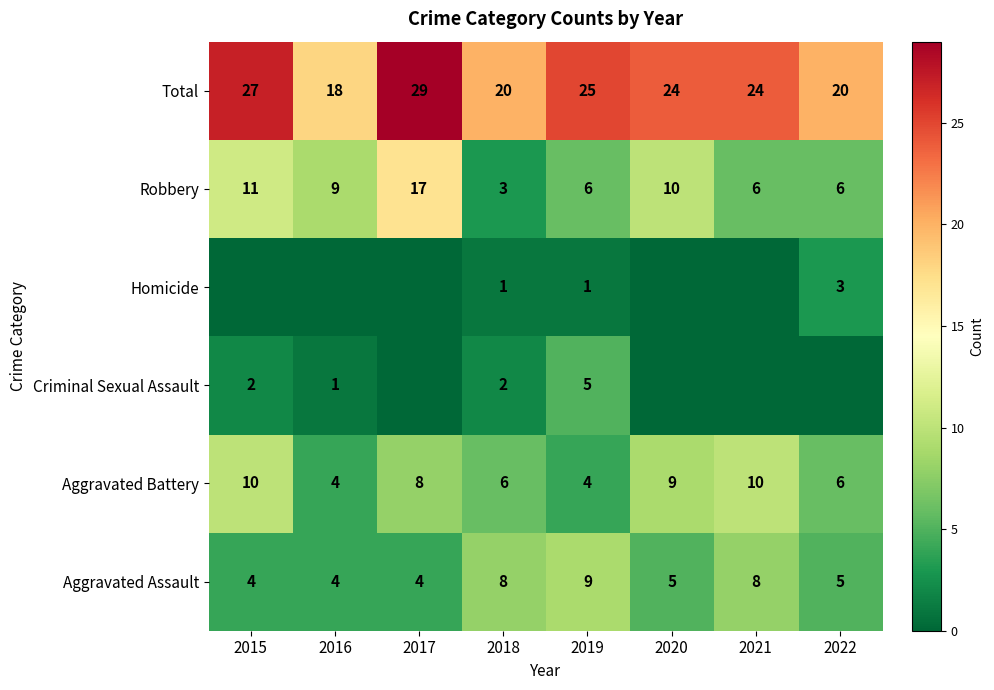

What is the lowest value of the Robbery series?

3